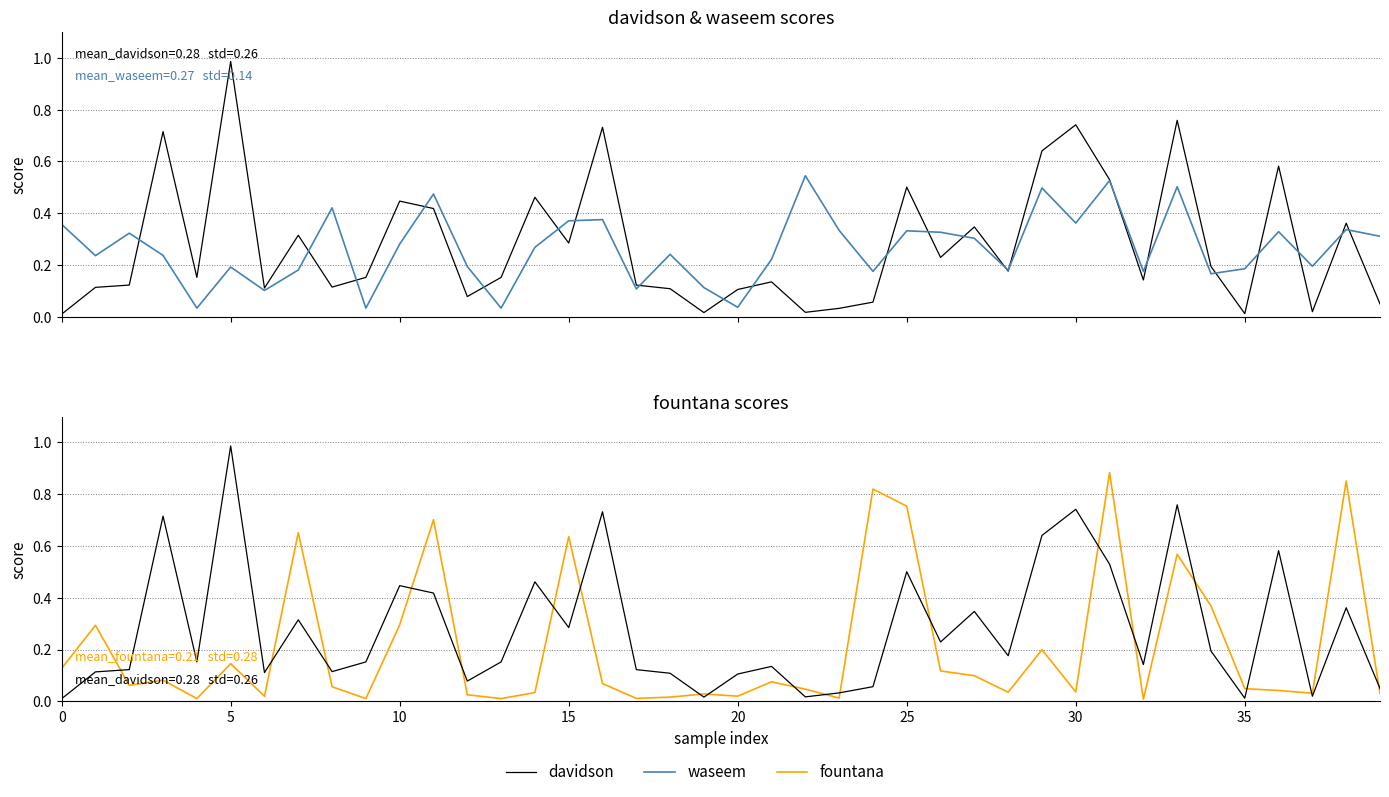

Rank the series by their maximum value, from lowest to highest.

waseem, fountana, davidson